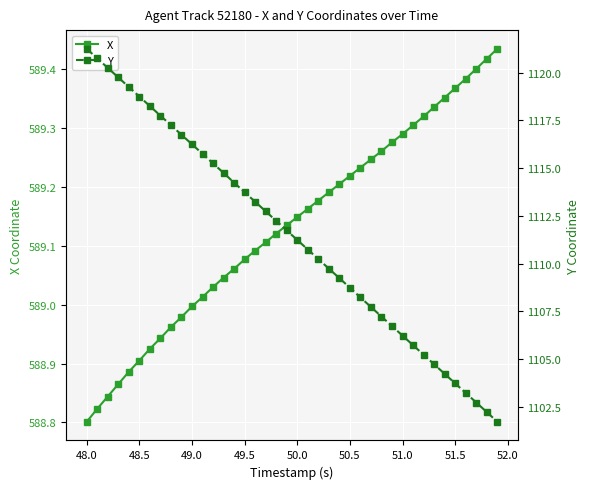

Rank the series by their average value, from lowest to highest.

X, Y